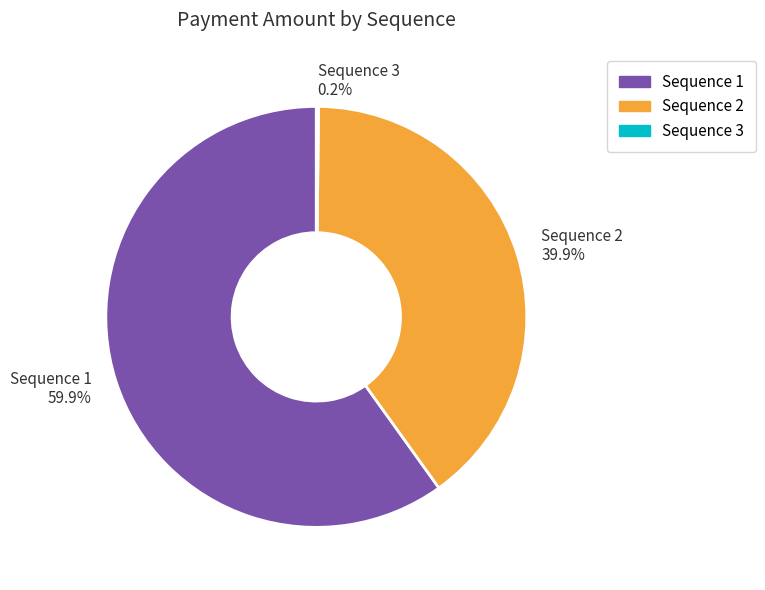

Which category has the biggest portion of the pie?

Sequence 1 59.9%